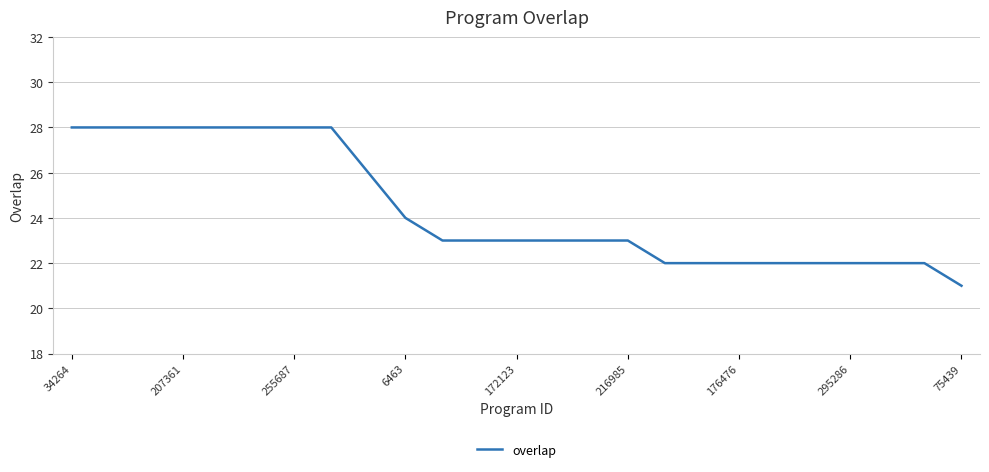

What is the difference between the maximum and minimum values?

7